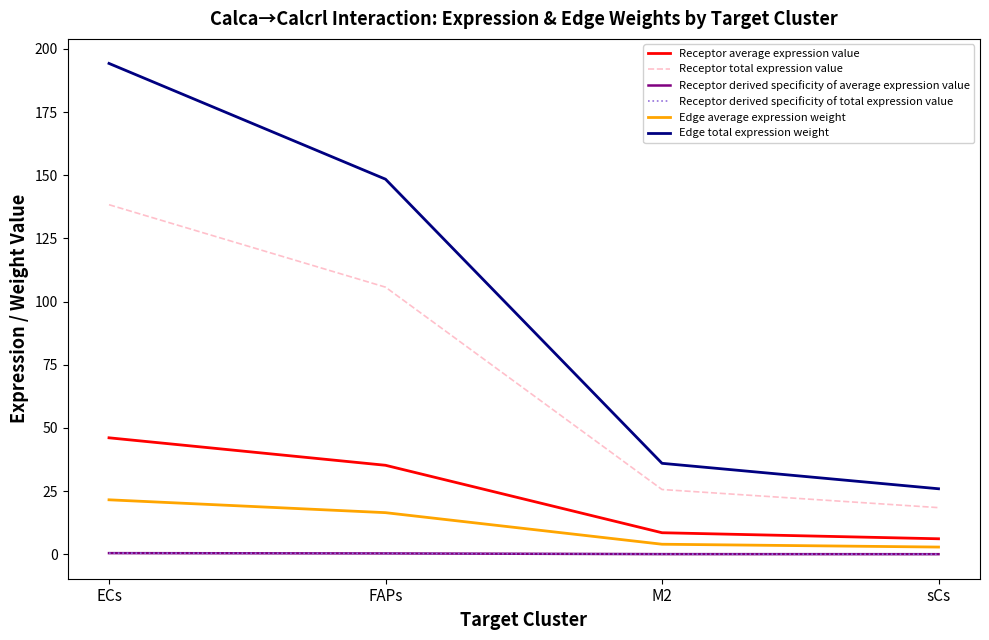

What is the total value across all series at sCs?

53.6